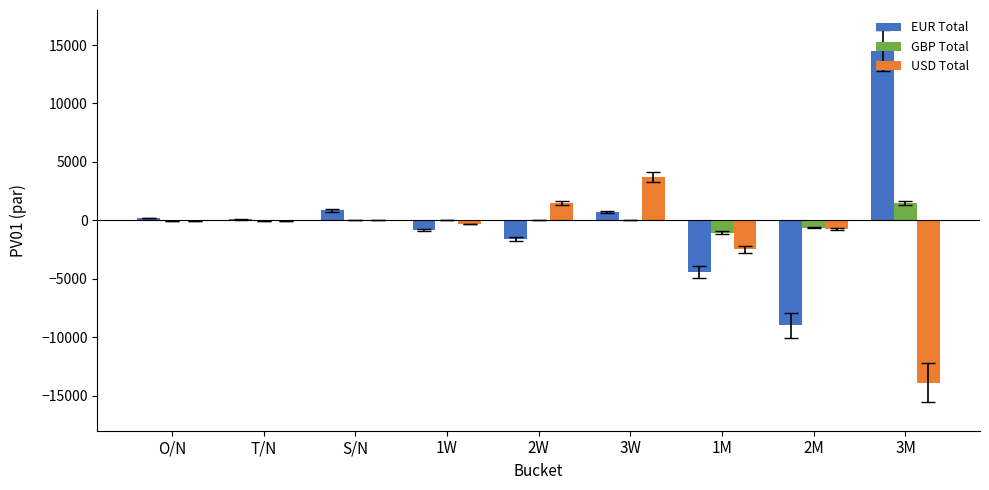

Are the bars grouped side by side (vs. stacked)?

Yes